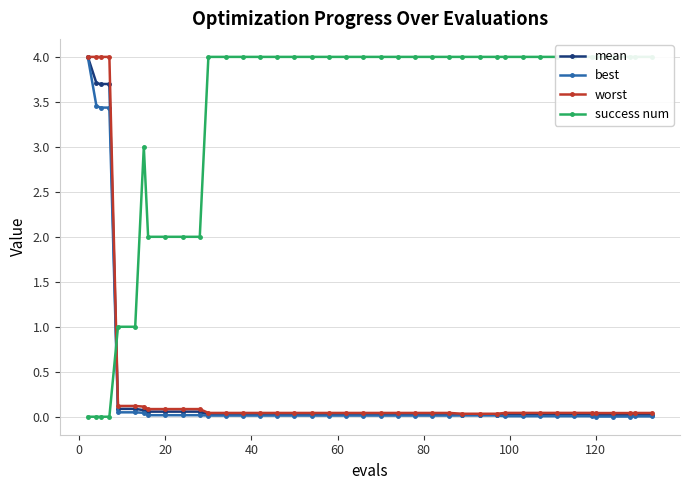

What is the maximum value for mean?

4.0